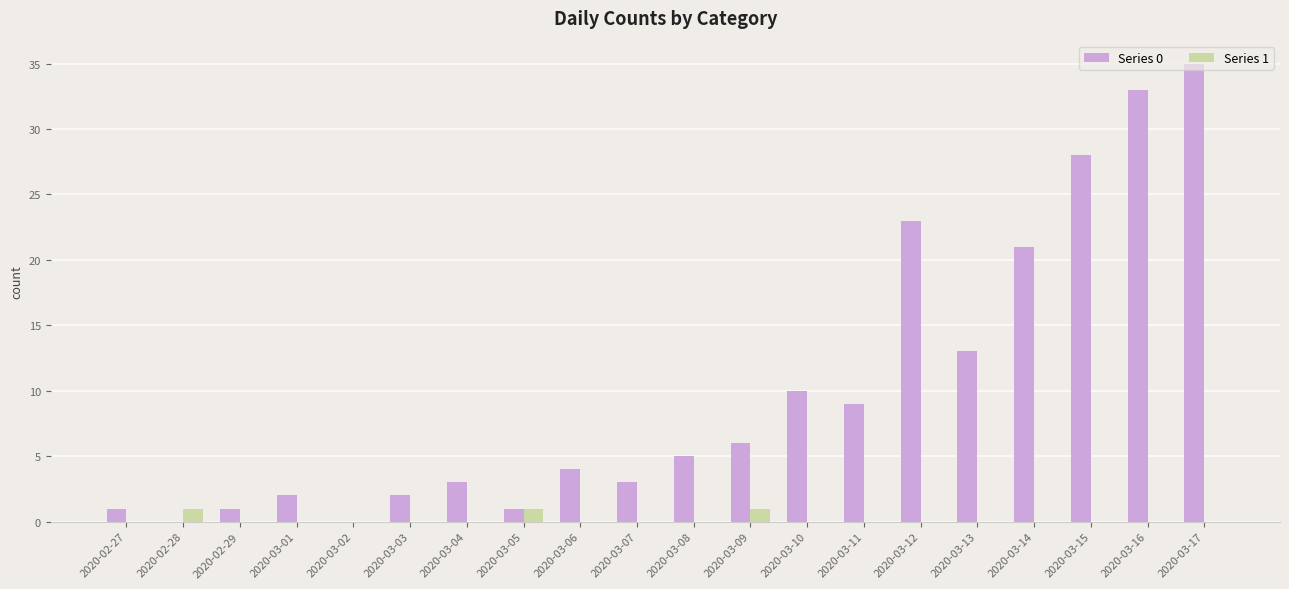

Which series has the largest total across all categories?

Series 0